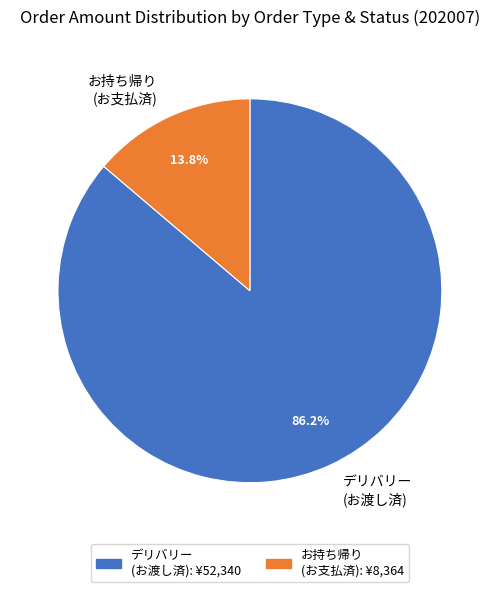

Which category has the smallest portion of the pie?

お持ち帰り (お支払済)